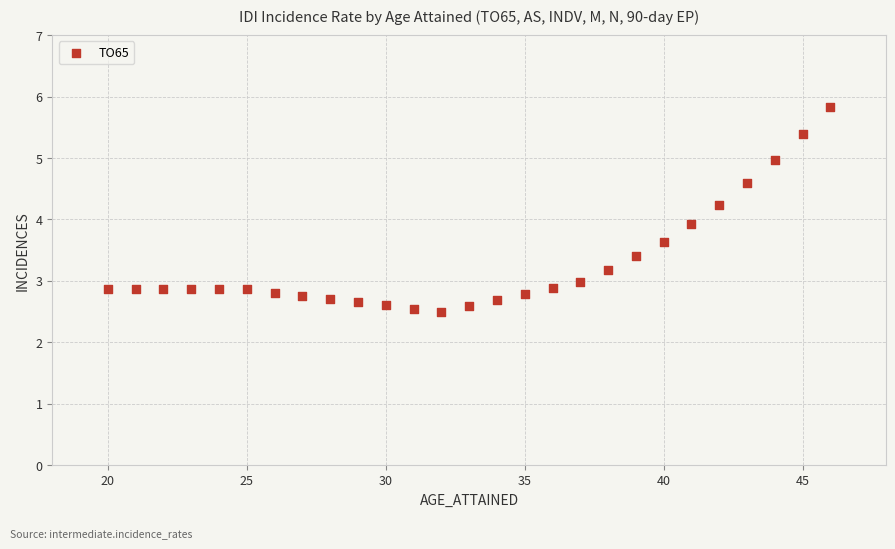

What is the range of Y values (max minus min)?

3.3